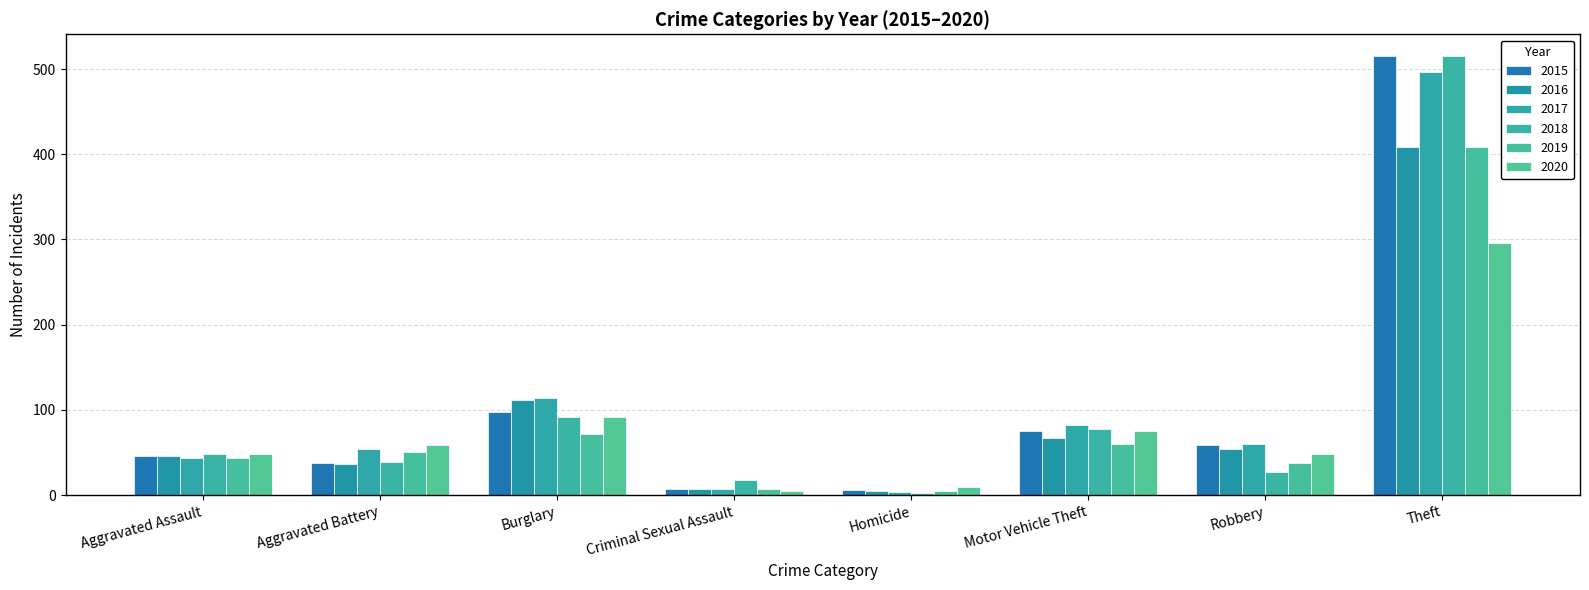

At which category is the sum across all series the highest?

Theft